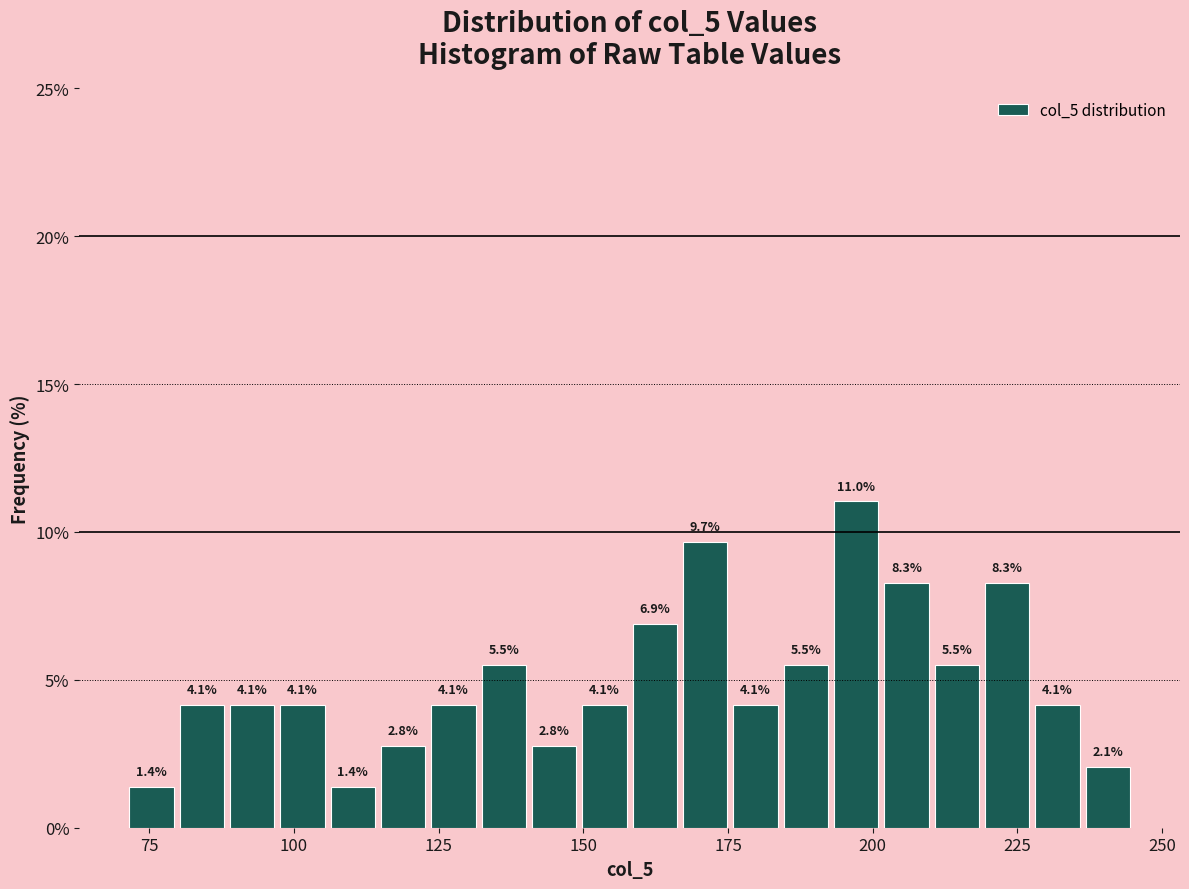

Around what value on the x-axis is the tallest bar? Give the approximate position of its centre, as read against the axis.

195